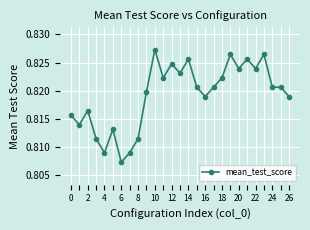

What is the sum of all values?

22.1